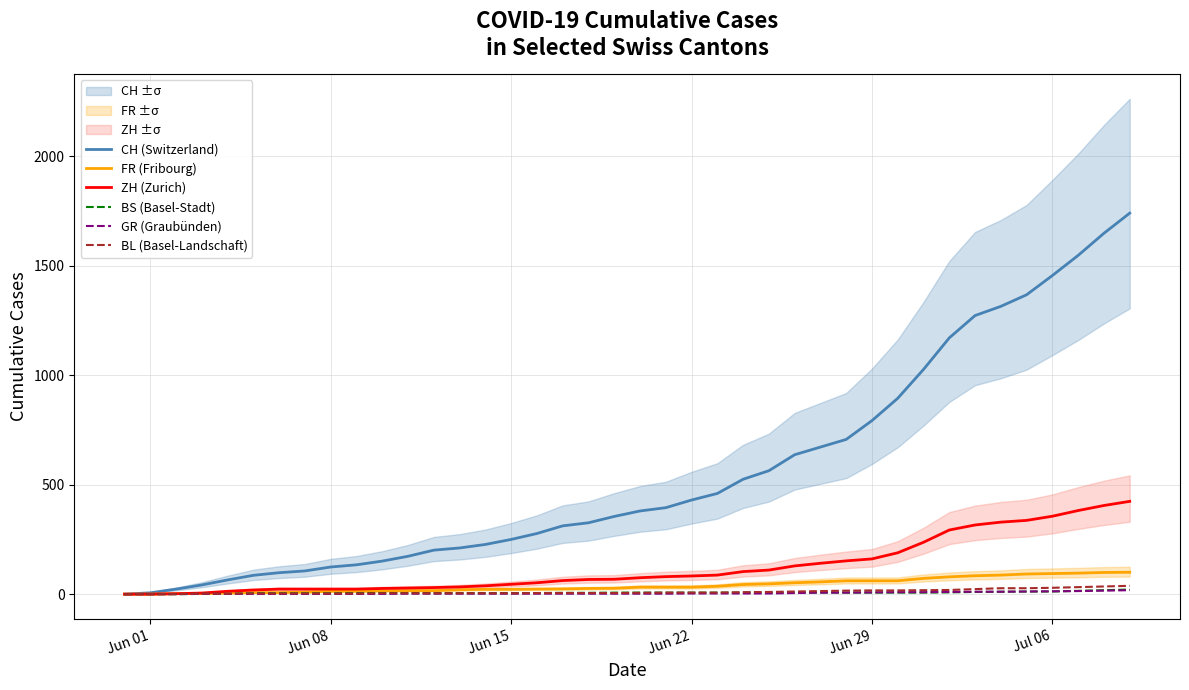

What position from the left is Jun 22?

23